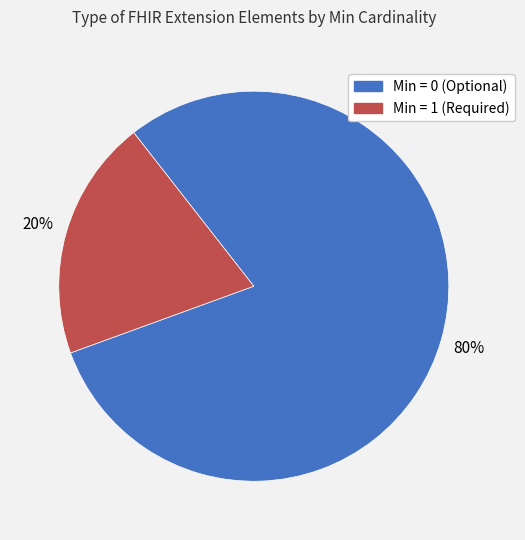

Is there a majority slice in this chart?

Yes